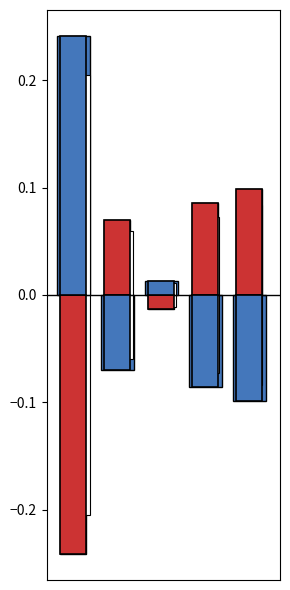

Rank the series by their maximum value, from lowest to highest.

positive, negative